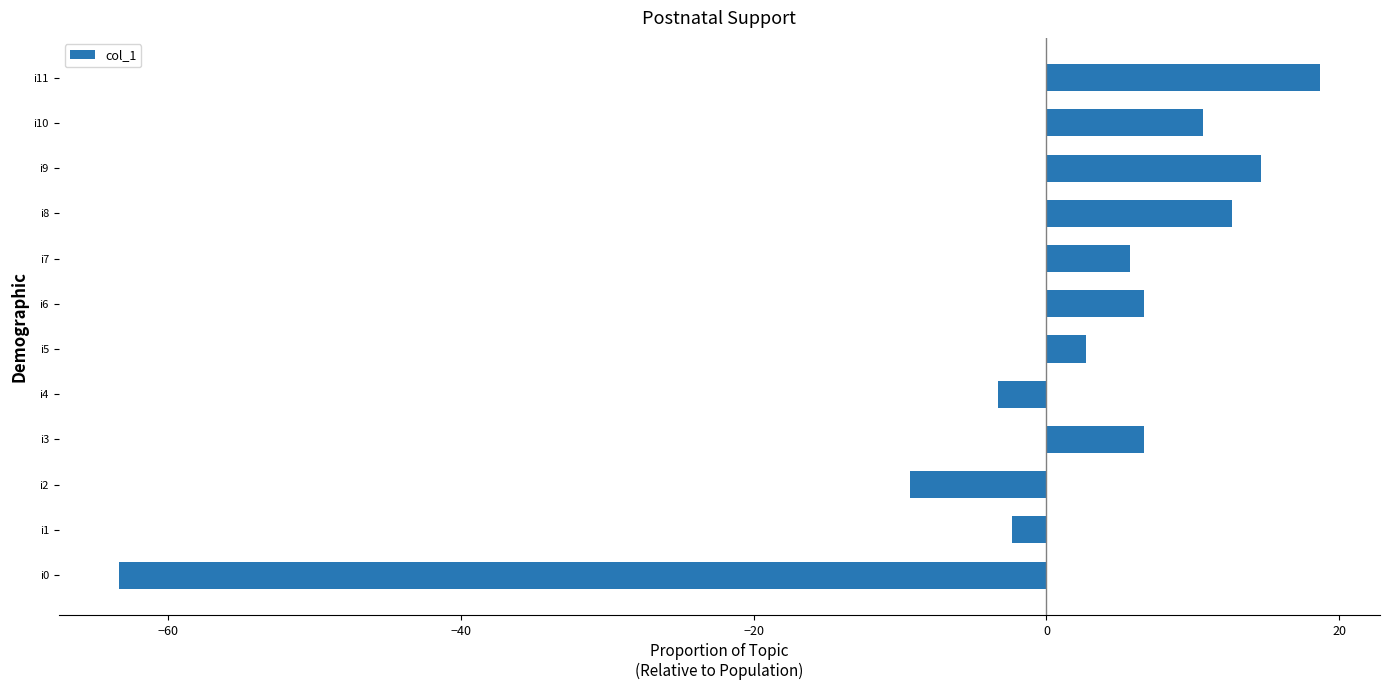

What is the change in value from i1 to i3?

+9.0